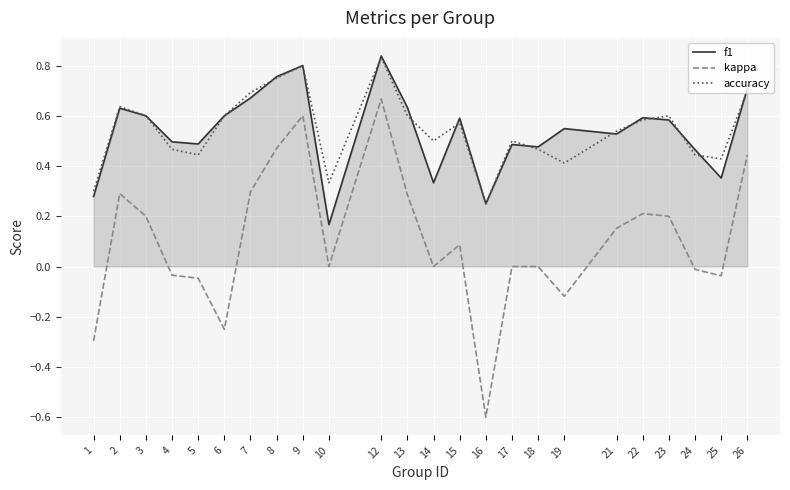

Where is f1 nearest to the value 0?

10